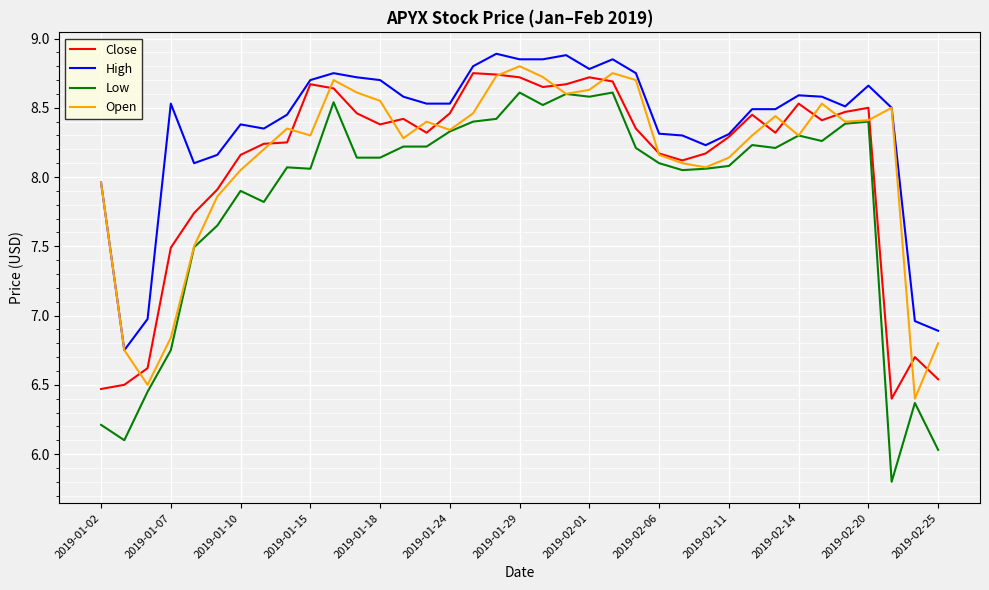

Which series has the largest total across all categories?

High